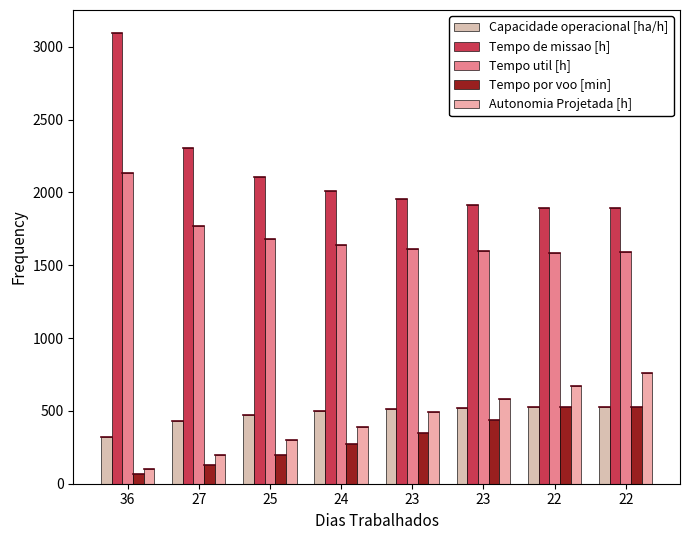

What is the total value across all series at 23?

4913.3